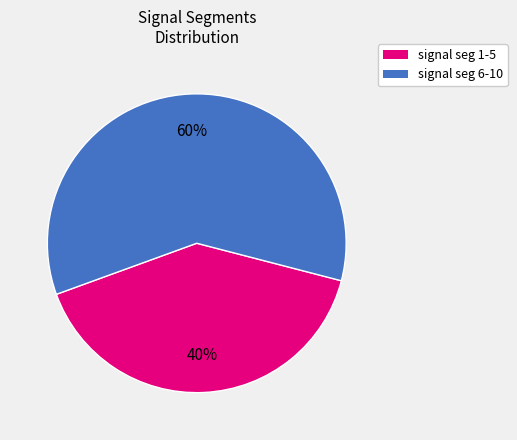

To the nearest percent, what is the average slice percentage?

50%